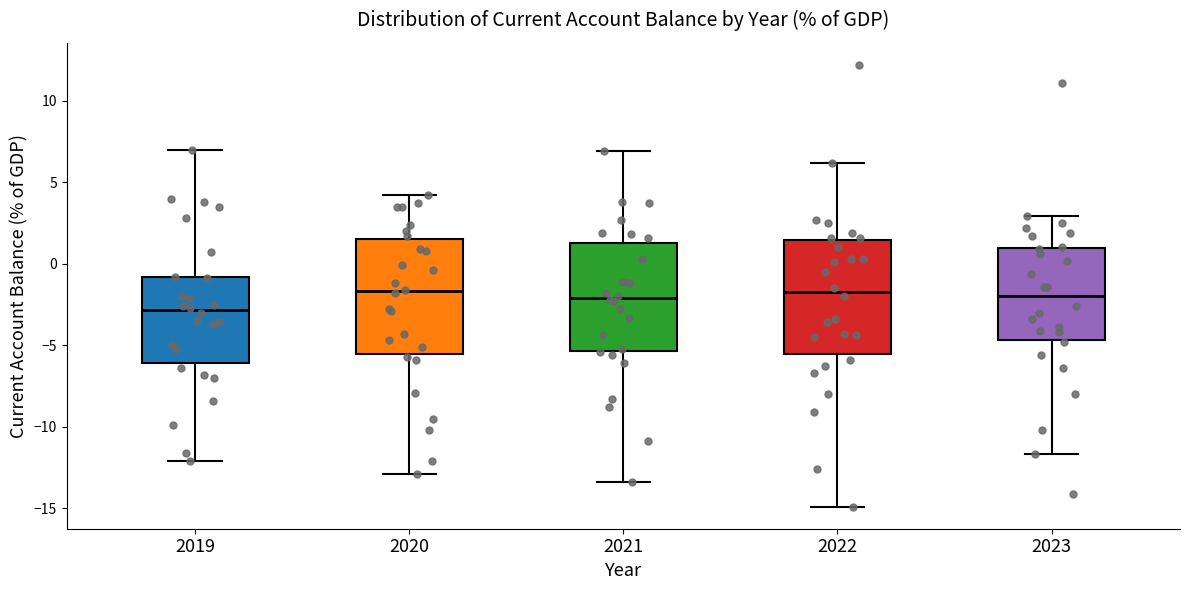

Where does the median line of the box at x = 2022 sit on the y-axis? The values are not printed on the chart, so give them approximately, as read against the axis.

-1.5